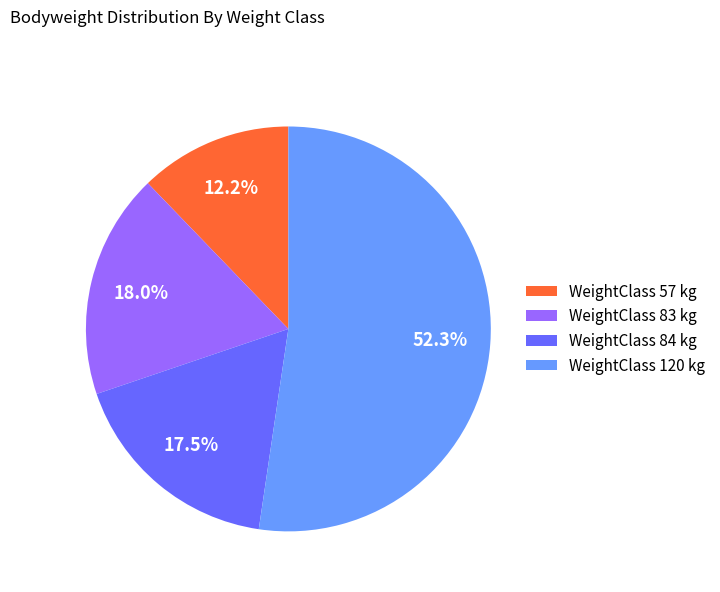

How much of the chart is everything except WeightClass 57 kg?

87.8%